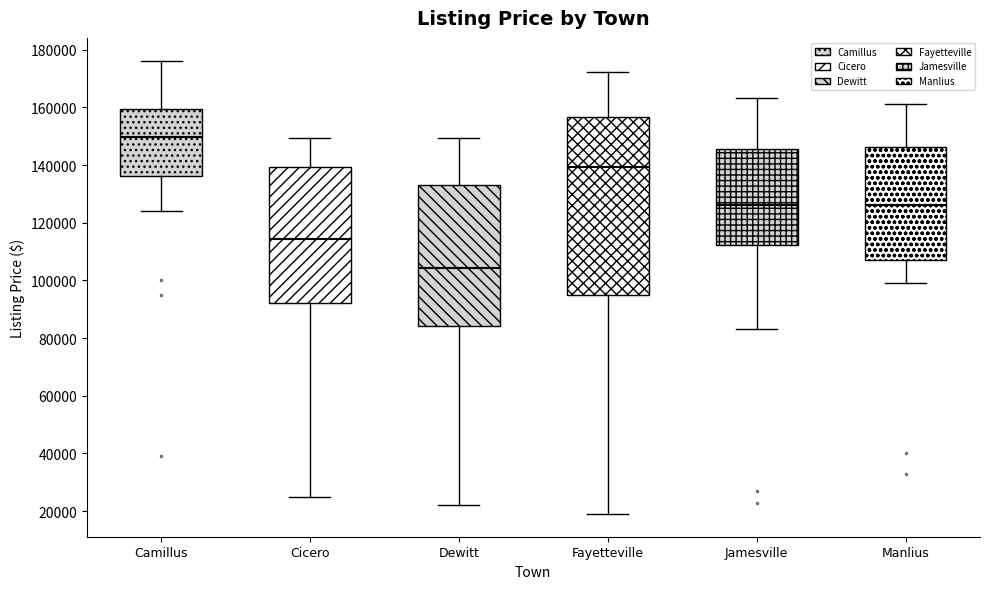

Which box has the lowest median line?

Dewitt